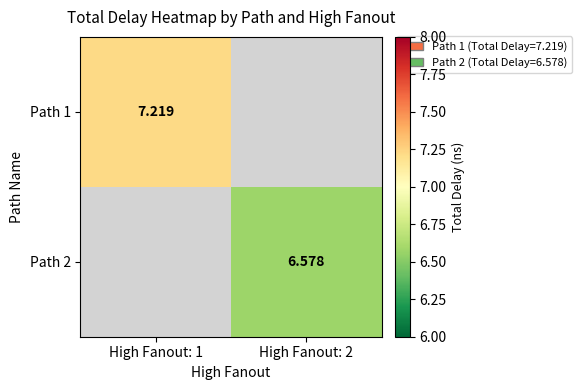

At how many categories does at least one series exceed 7?

1